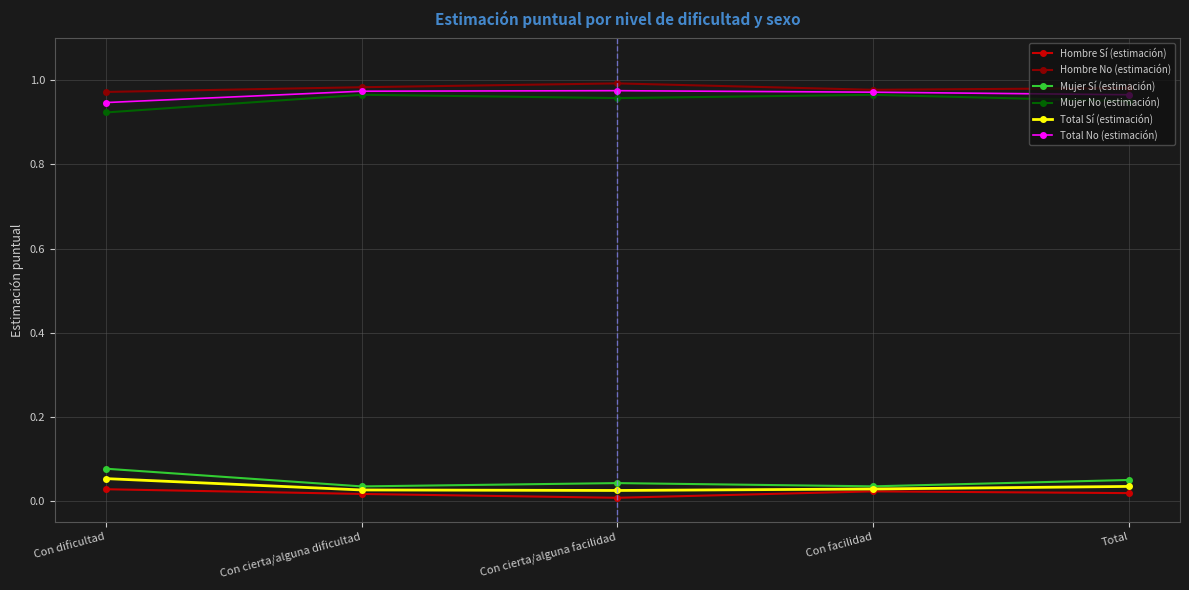

True or false: Hombre No (estimación) has a value of 1.0 at Con cierta/alguna dificultad.

True